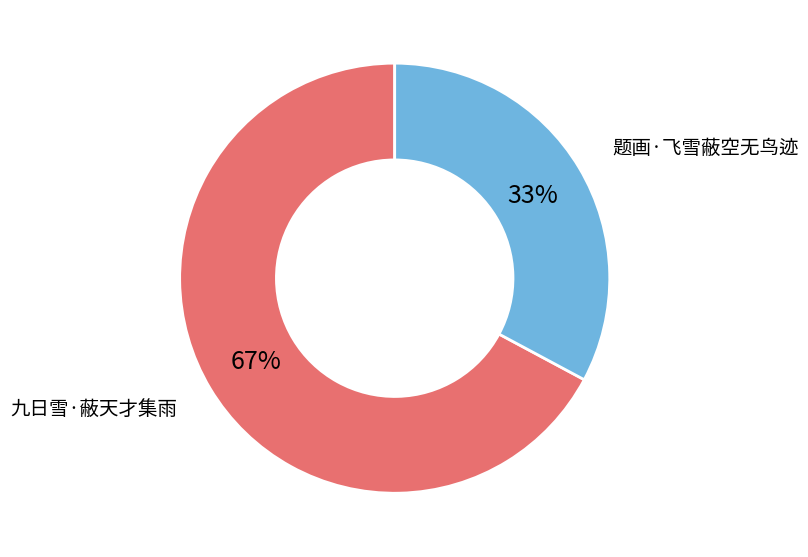

Approximately how many times larger is the value at 九日雪·蔽天才集雨 compared to 题画·飞雪蔽空无鸟迹?

2.0